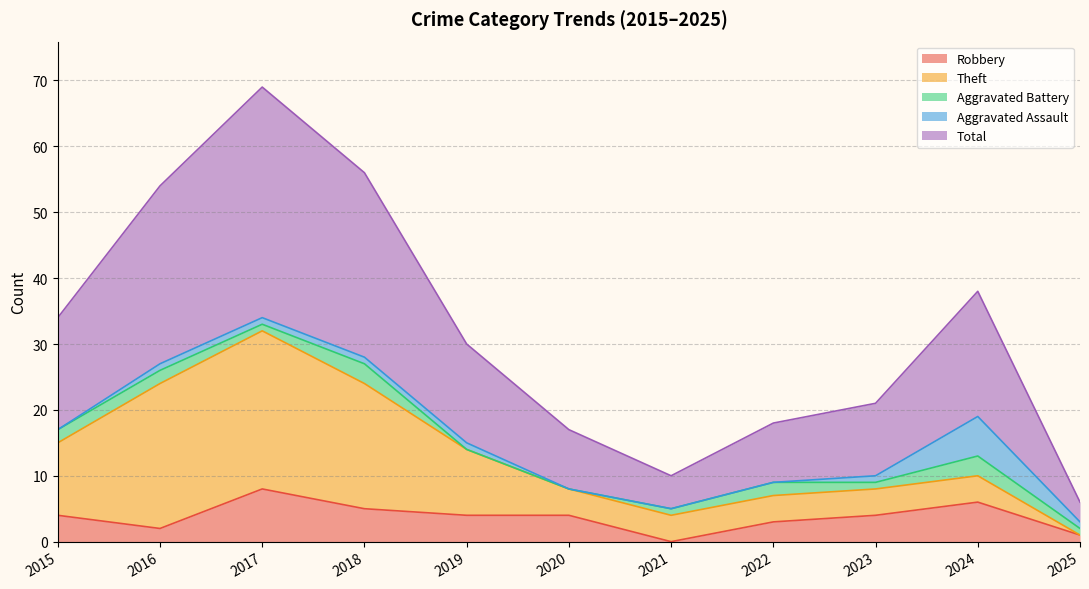

Where does the Aggravated Battery series first go above 1?

2015